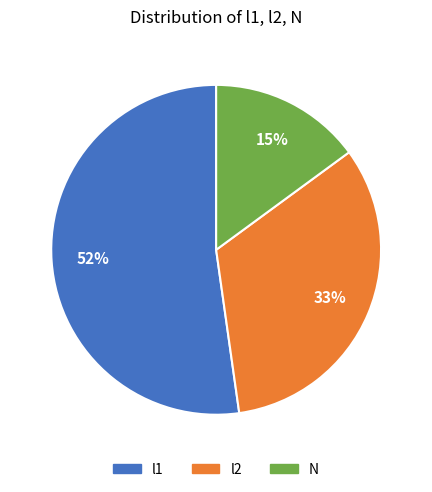

Combined, do l2 and l1 account for over 50%?

Yes